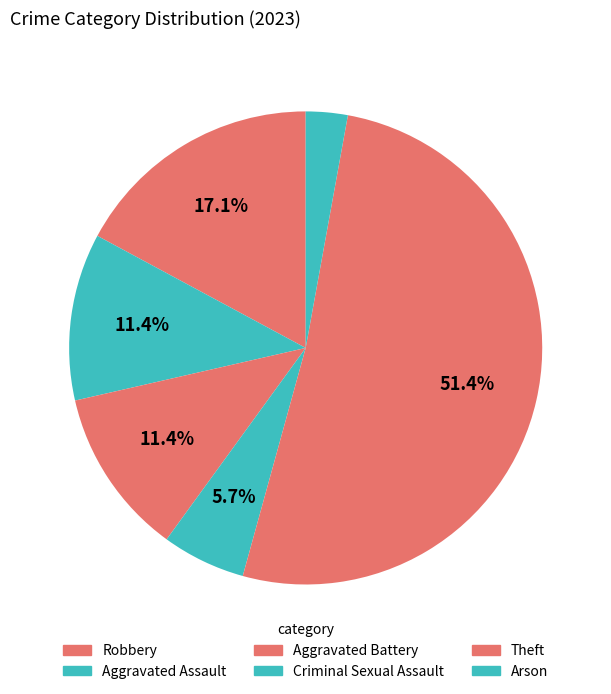

What is the smallest slice in the pie chart?

Arson